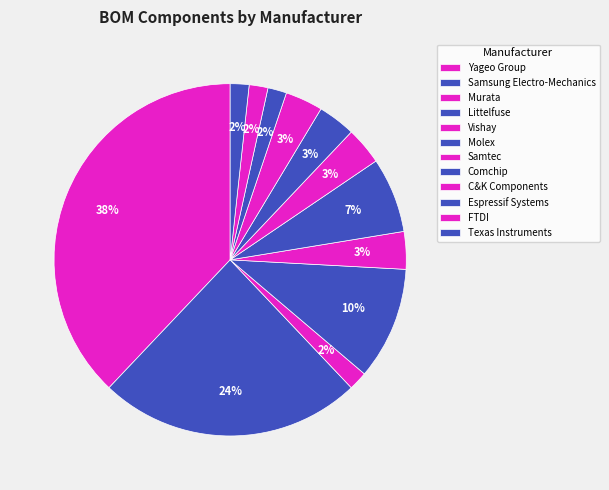

Count the number of slices in the pie.

12